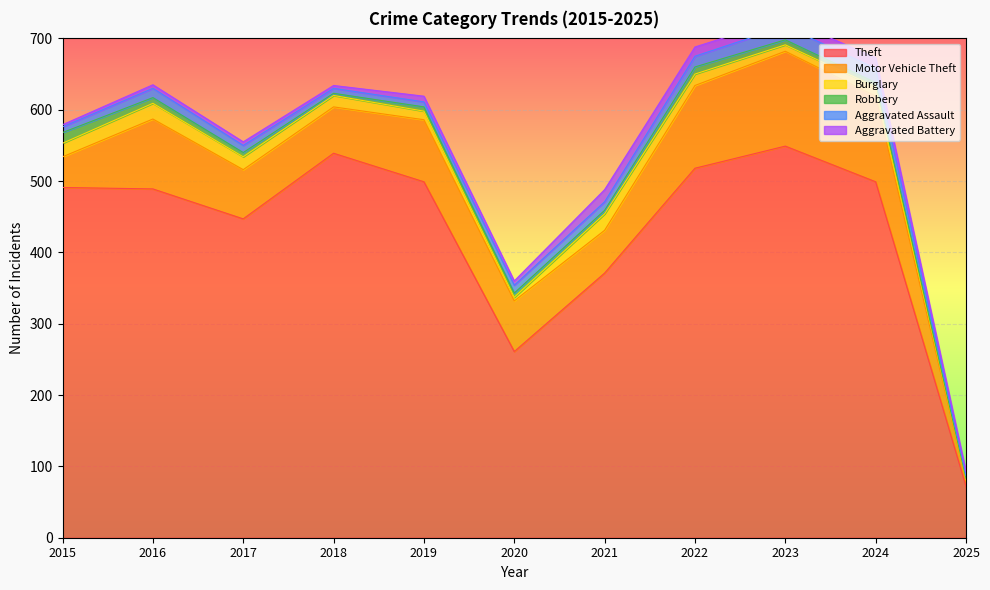

True or false: Motor Vehicle Theft and Aggravated Battery cross at least once.

False